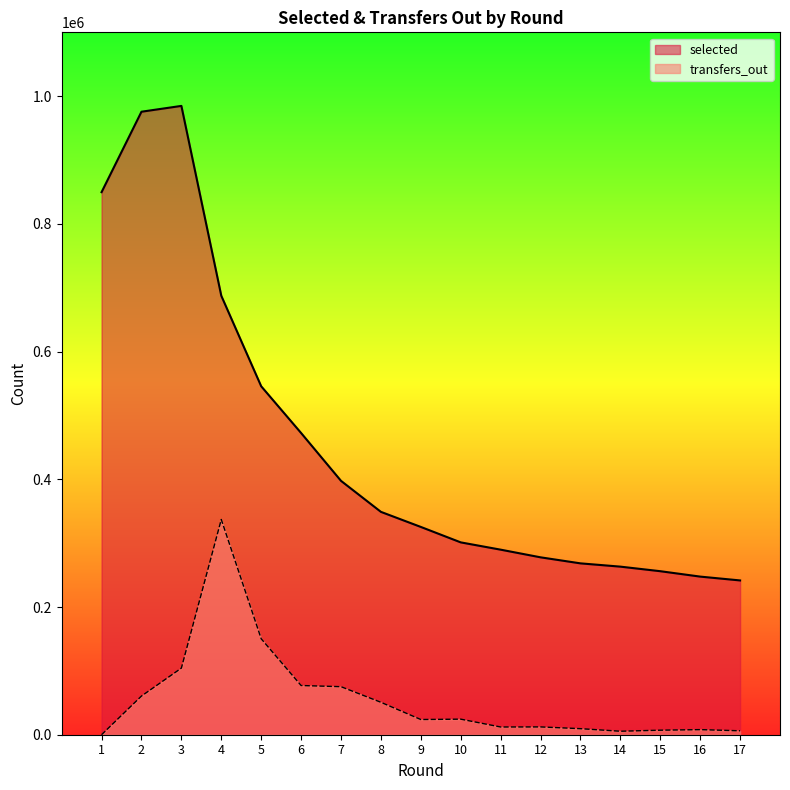

Rank the series by their maximum value, from lowest to highest.

transfers_out, selected